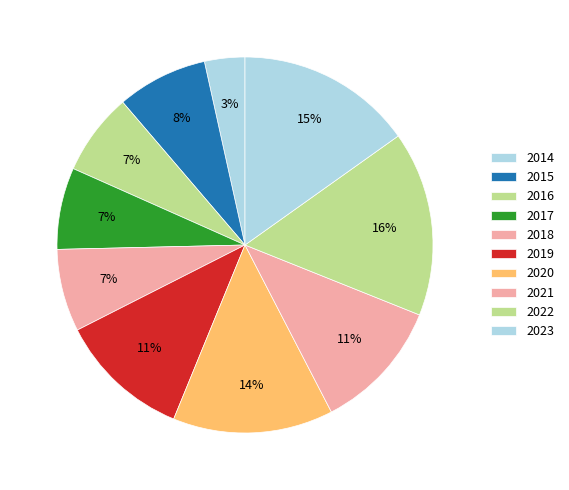

Is there any slice that represents more than half of the pie?

No